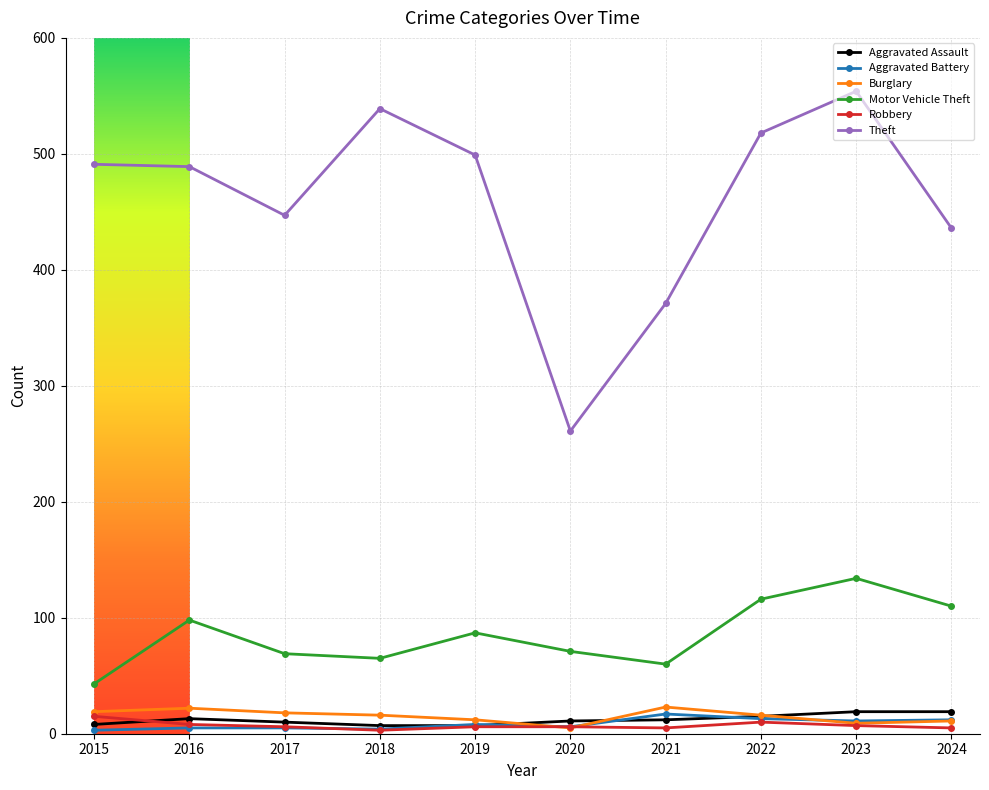

How many data points in Robbery are less than 6?

3